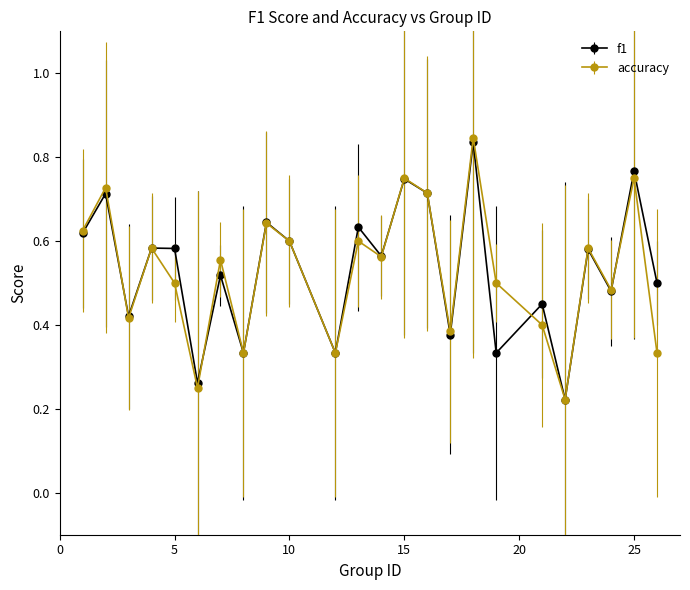

At how many categories does at least one series exceed 0?

24